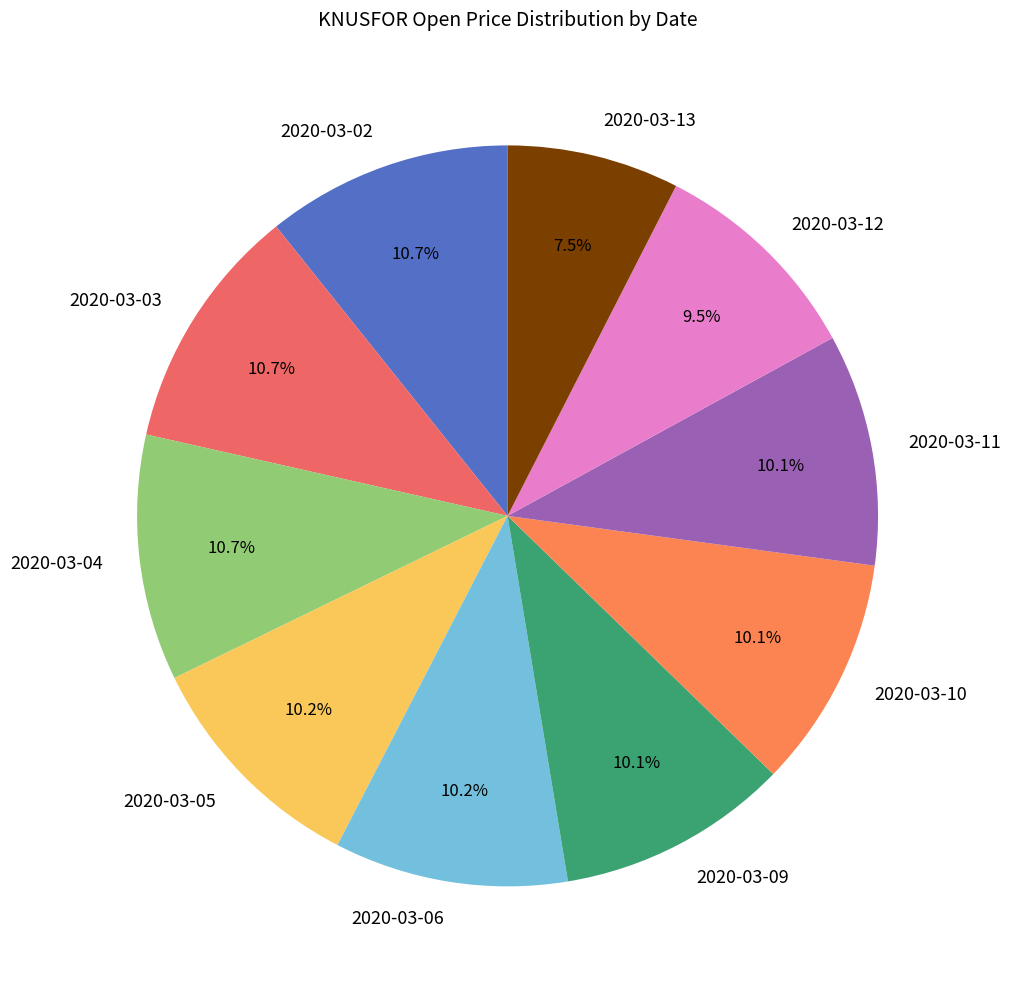

Does 2020-03-10 represent more than half of the total?

No